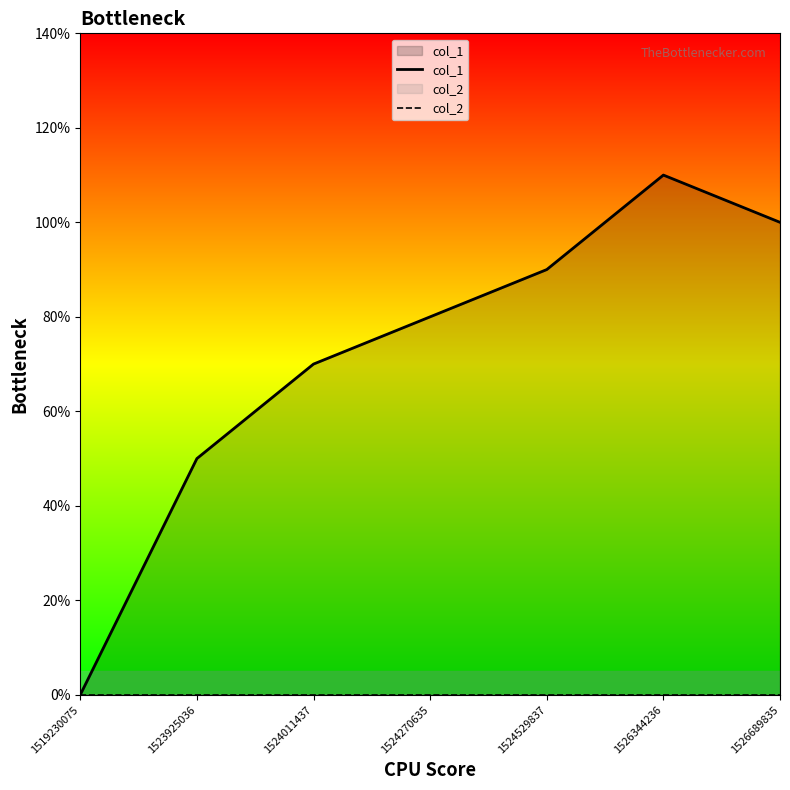

List the labels in order of col_1 value, smallest first.

1519230075, 1523925036, 1524011437, 1524270635, 1524529837, 1526689835, 1526344236